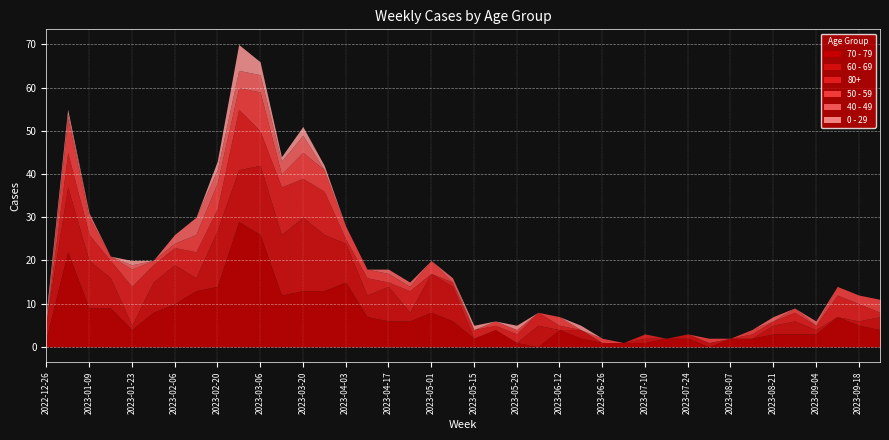

Is it true that 50 - 59 equals 5 at 2023-05-15?

False